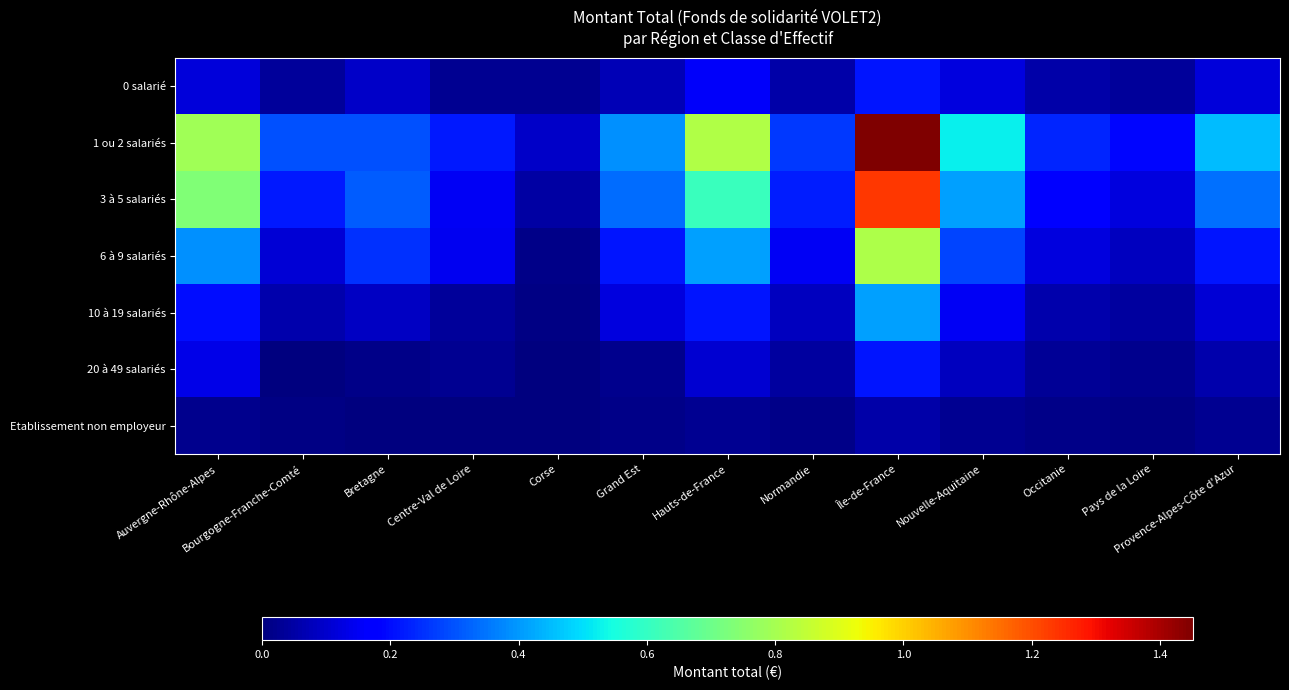

Which series has the largest range (max minus min)?

1 ou 2 salariés